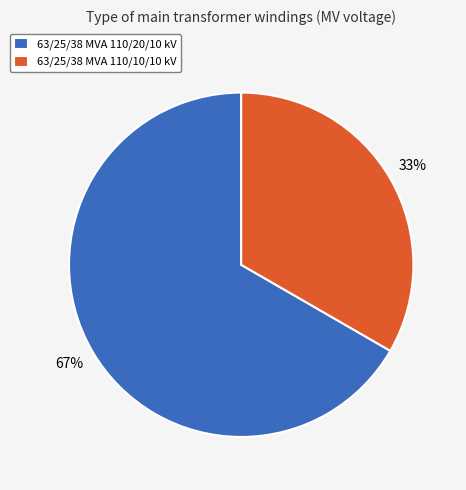

Is it true that 63/25/38 MVA 110/10/10 kV is 33% of the pie?

True